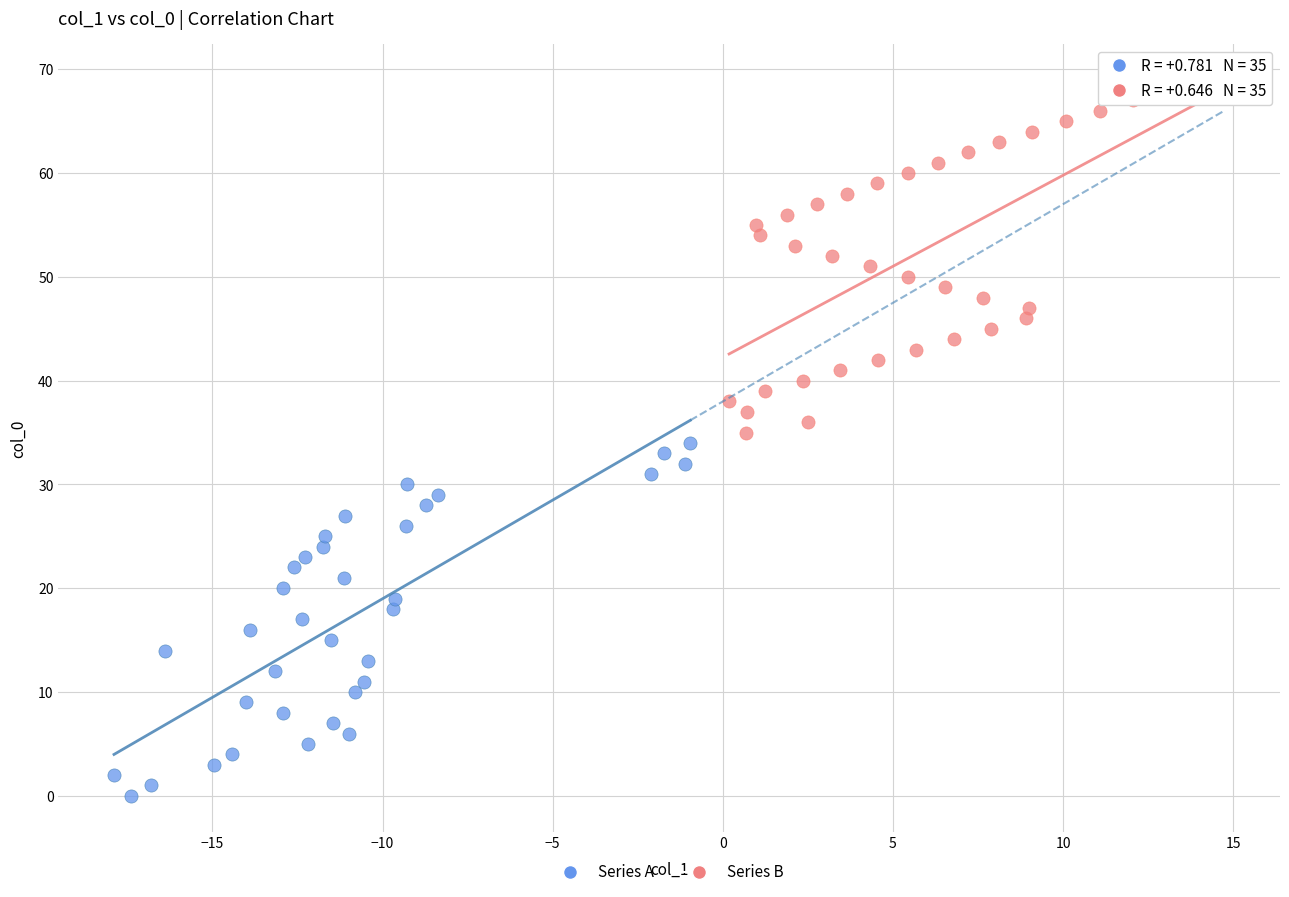

Which series contains the highest Y value?

Series B